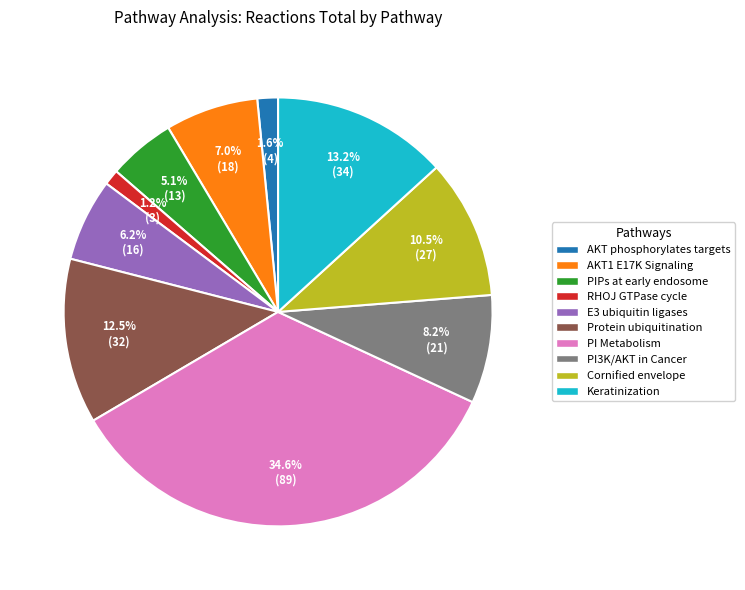

Does any single category account for the majority?

No